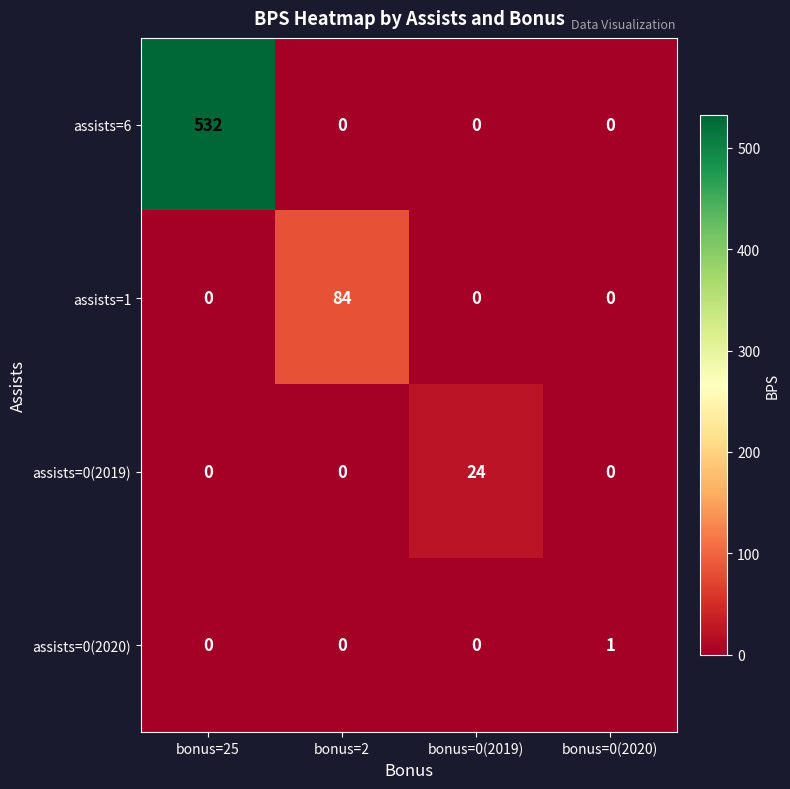

Reading left to right, extract all data points from this chart.

assists=6: bonus=25=532	bonus=2=0	bonus=0(2019)=0	bonus=0(2020)=0
assists=1: bonus=25=0	bonus=2=84	bonus=0(2019)=0	bonus=0(2020)=0
assists=0(2019): bonus=25=0	bonus=2=0	bonus=0(2019)=24	bonus=0(2020)=0
assists=0(2020): bonus=25=0	bonus=2=0	bonus=0(2019)=0	bonus=0(2020)=1